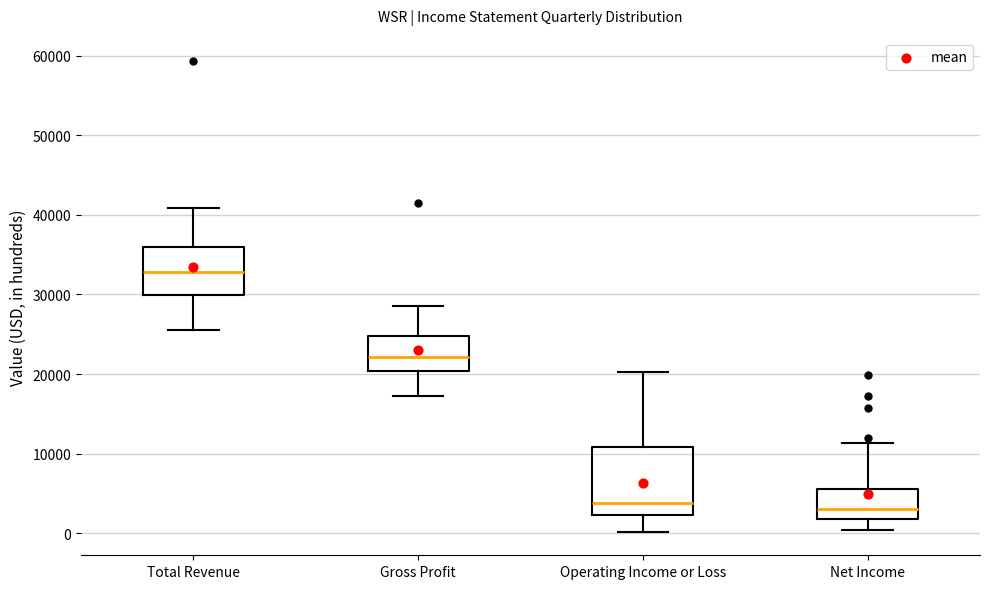

Which box is the tallest, from its lower edge to its upper edge?

Operating Income or Loss